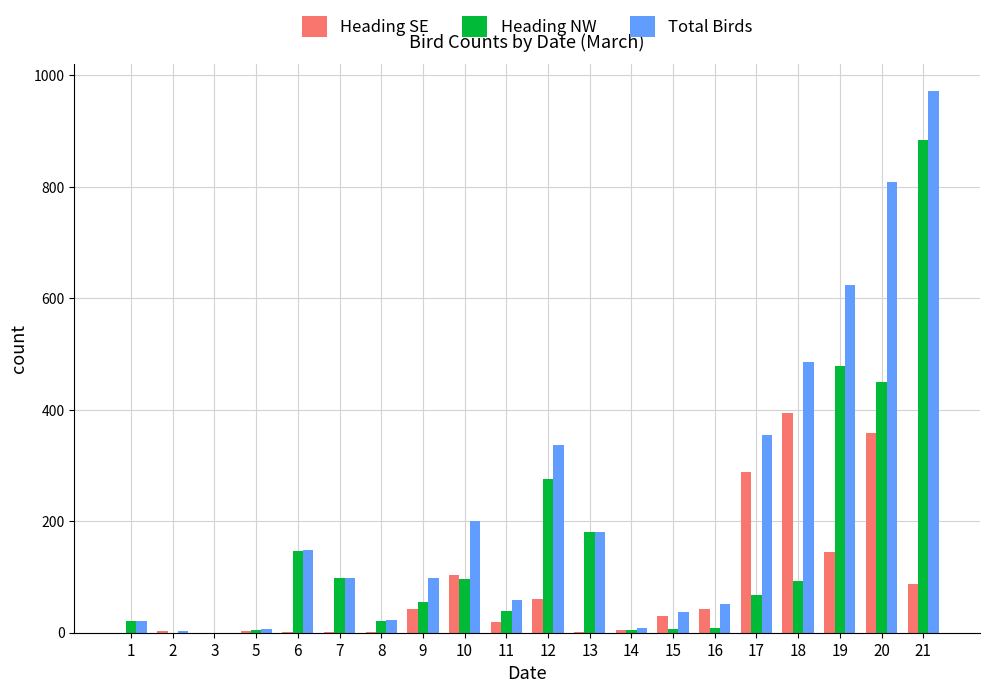

What is the maximum value for Heading NW?

884